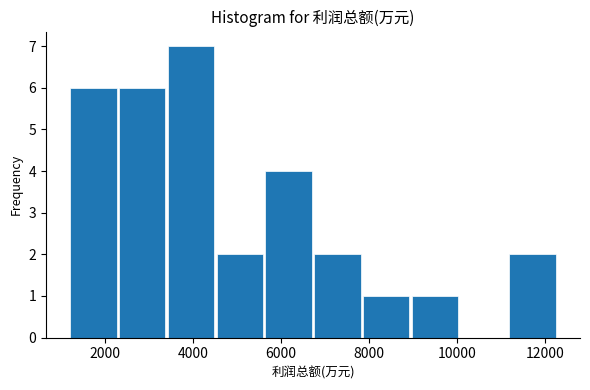

Over which range of the x-axis is the bar tallest?

3400 to 4600